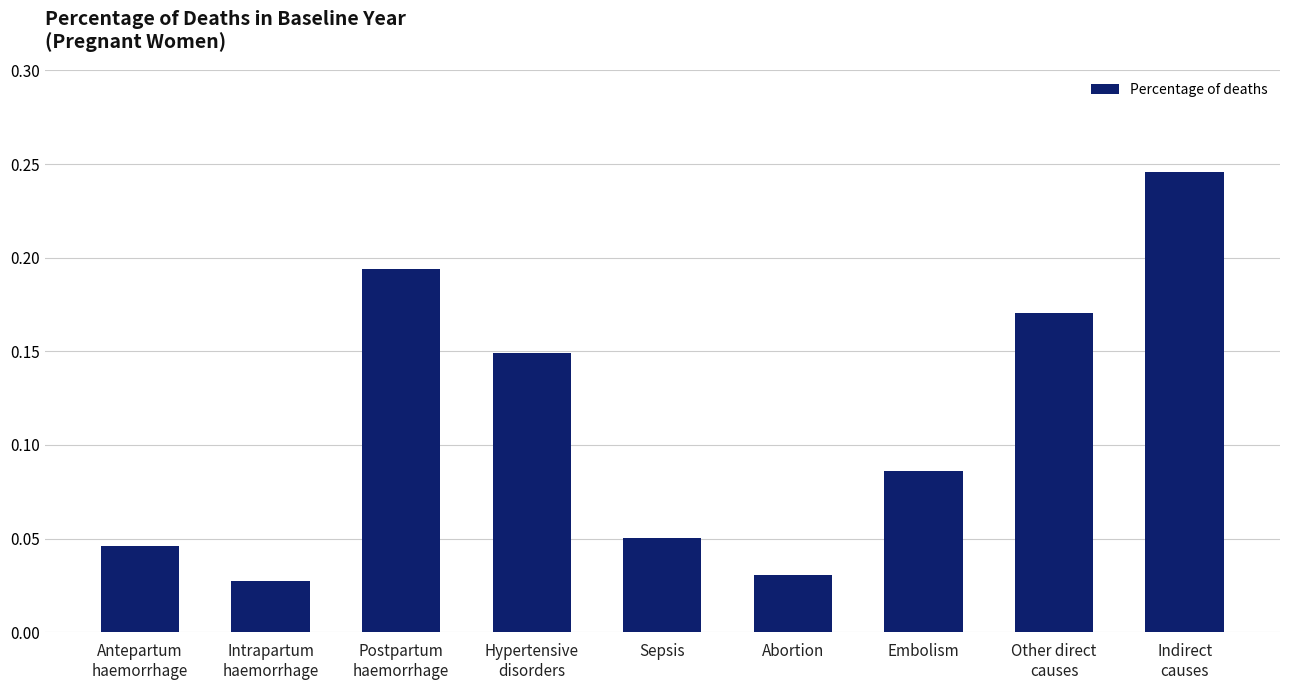

Which label corresponds to the largest value in the chart?

Indirect
causes